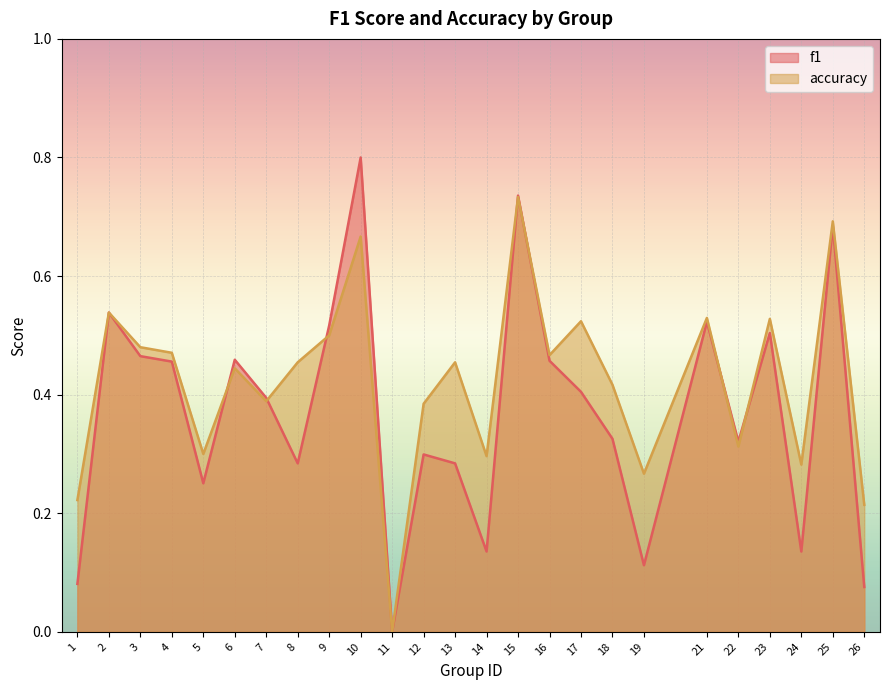

Reading left to right, transcribe all the data shown in this chart.

f1: 0.1	0.5	0.5	0.5	0.3	0.5	0.4	0.3	0.5	0.8	0.0	0.3	0.3	0.1	0.7	0.5	0.4	0.3	0.1	0.5	0.3	0.5	0.1	0.7	0.1
accuracy: 0.2	0.5	0.5	0.5	0.3	0.4	0.4	0.5	0.5	0.7	0.0	0.4	0.5	0.3	0.7	0.5	0.5	0.4	0.3	0.5	0.3	0.5	0.3	0.7	0.2